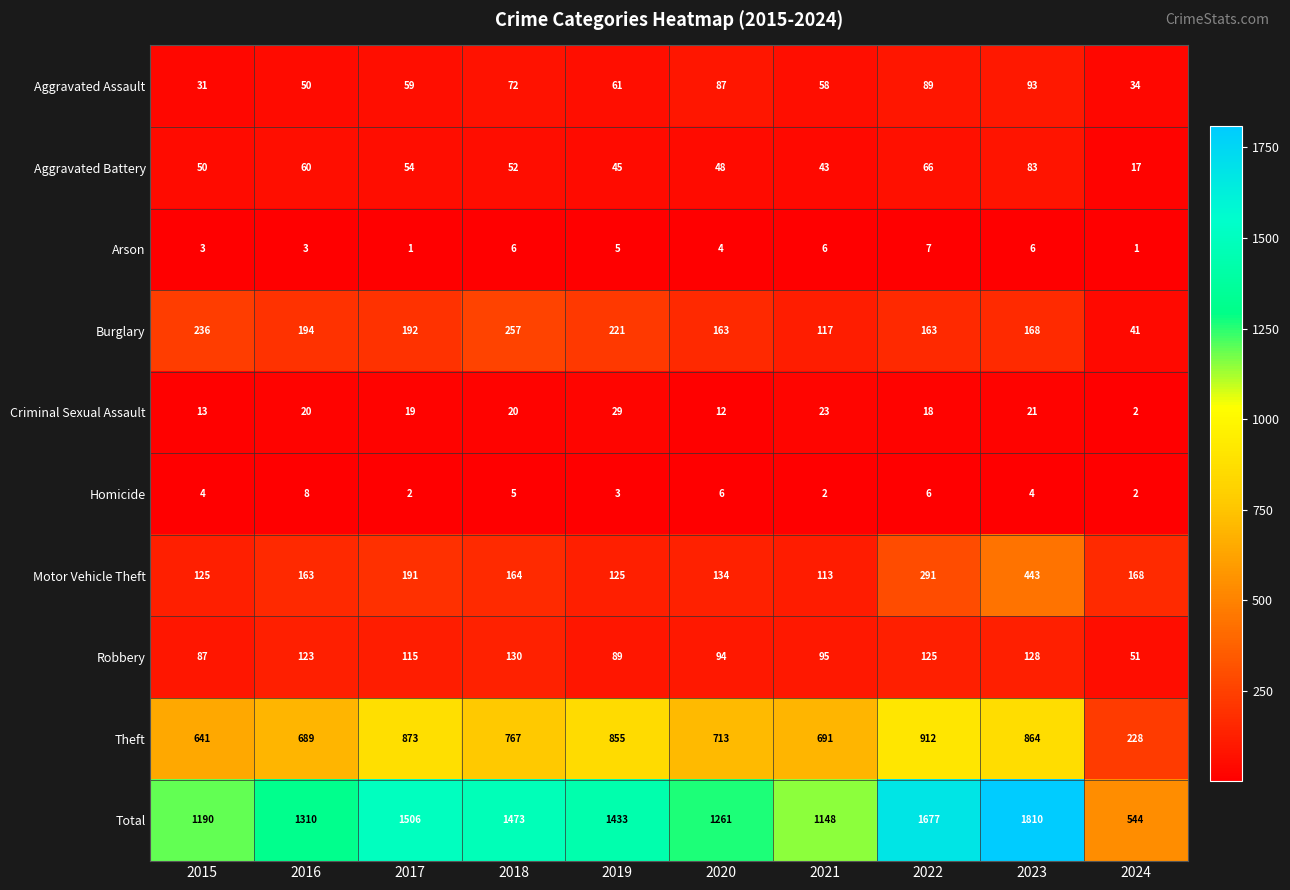

The Arson series shows 1 at 2015. True or false?

False